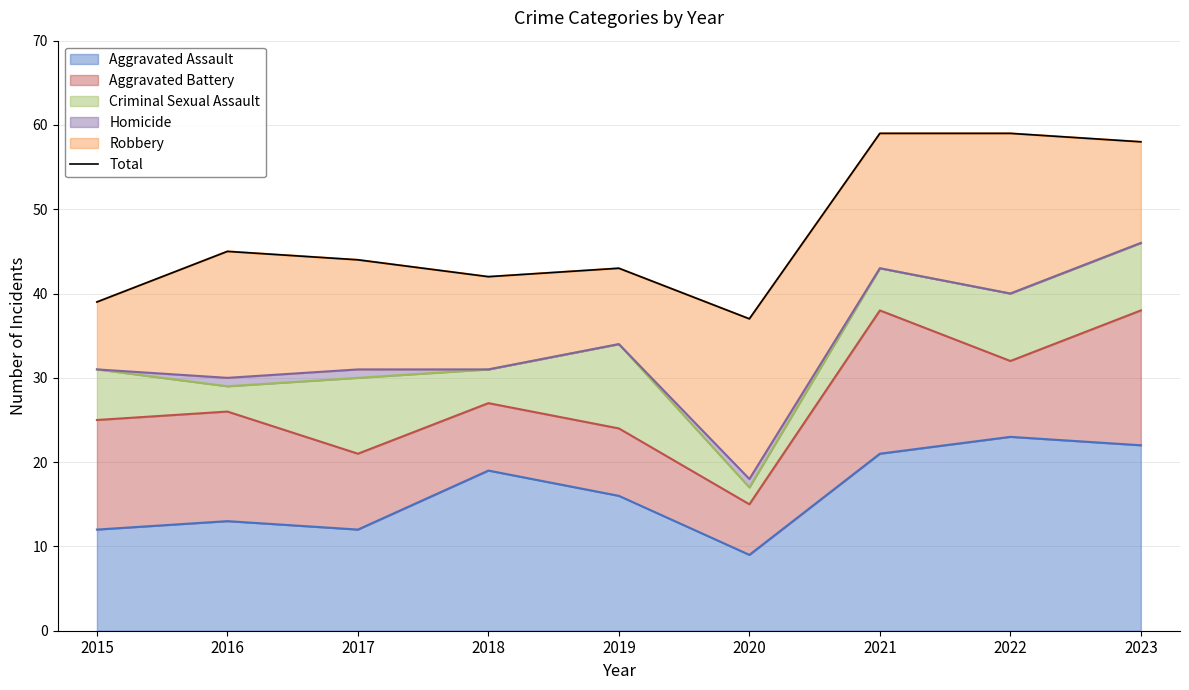

Rank the categories by value from lowest to highest.

2020, 2015, 2018, 2019, 2017, 2016, 2023, 2021, 2022